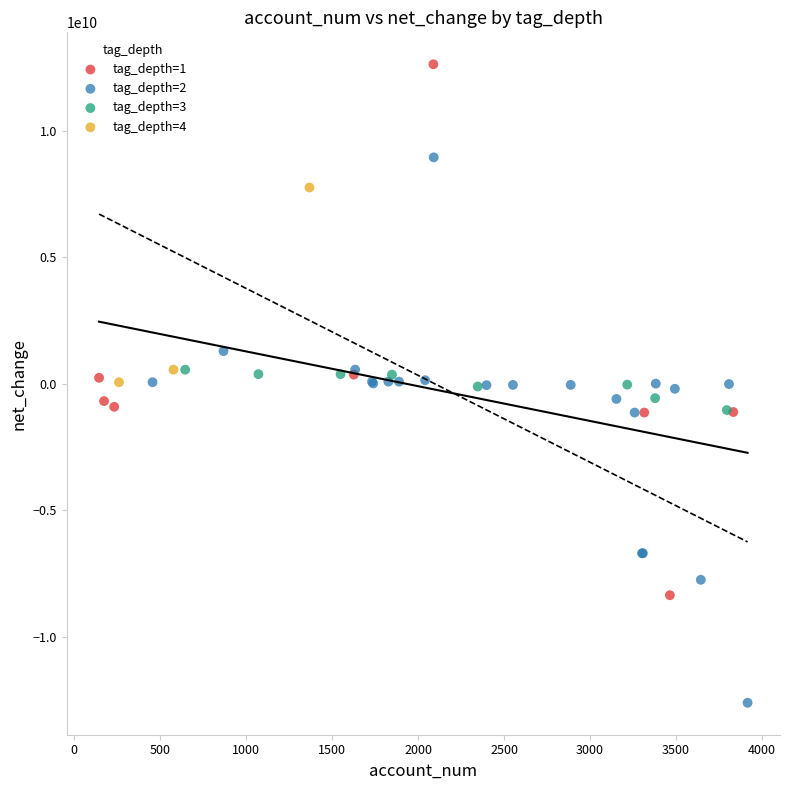

Which series contains the highest Y value?

tag_depth=1